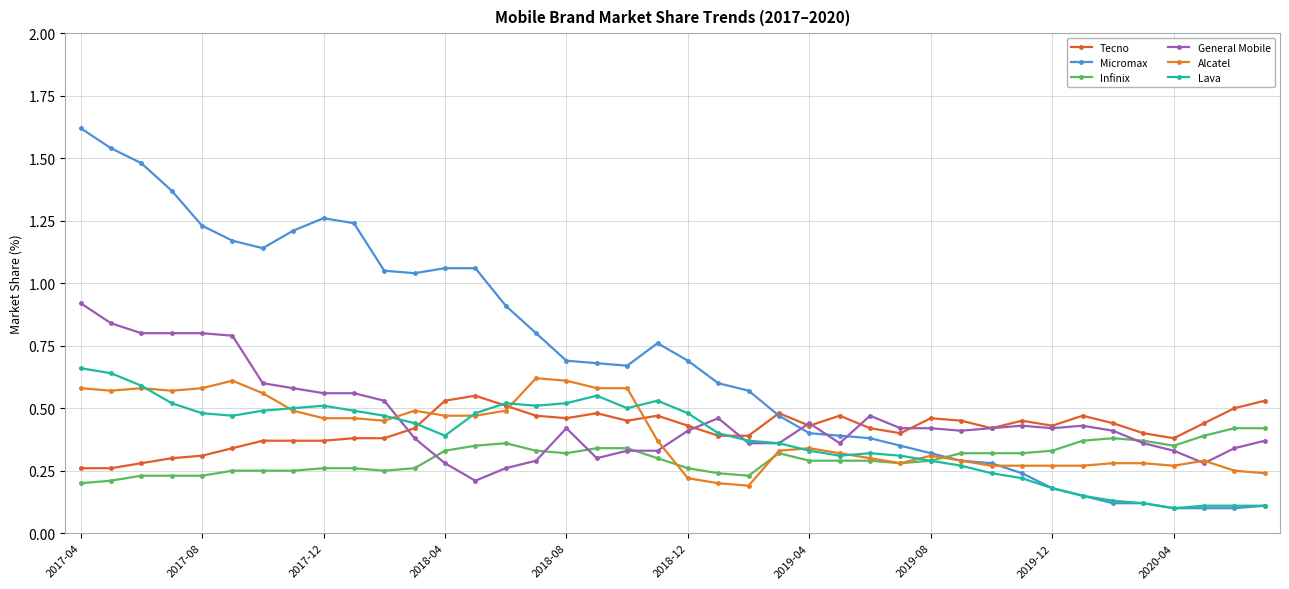

How many series are shown in this chart?

6